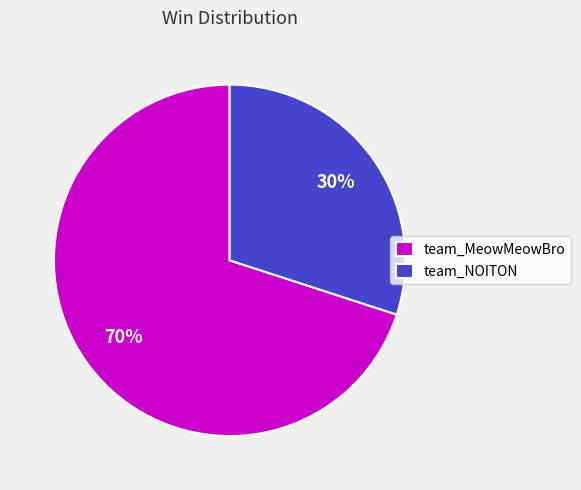

Which slice is the smallest?

team_NOITON